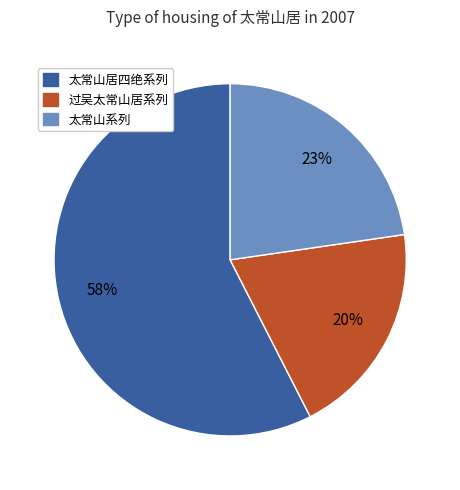

To the nearest percent, what is the difference between the largest and smallest slice percentages?

38%